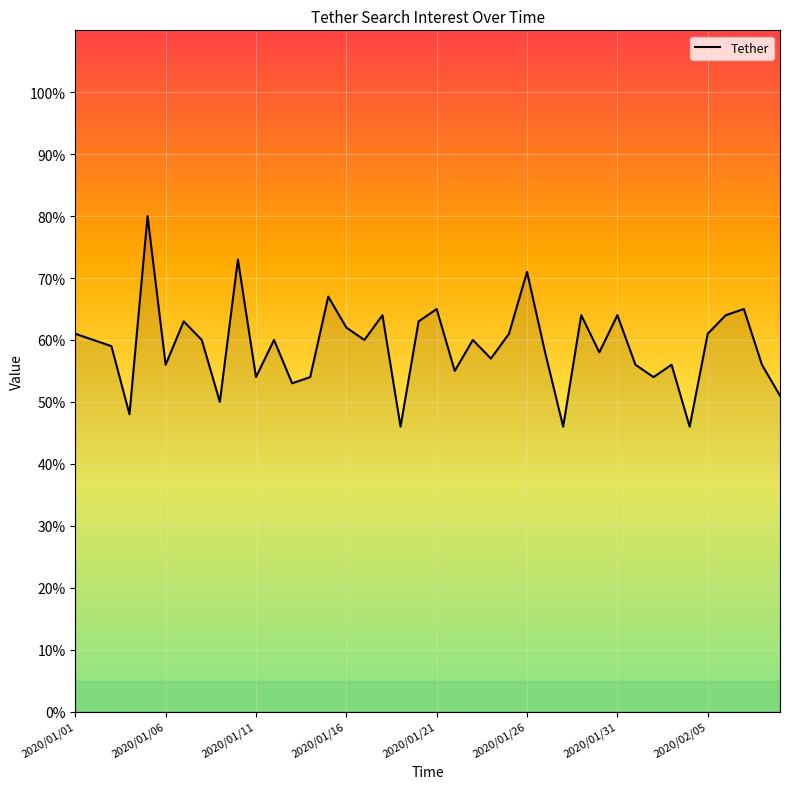

What is the greatest value displayed?

80